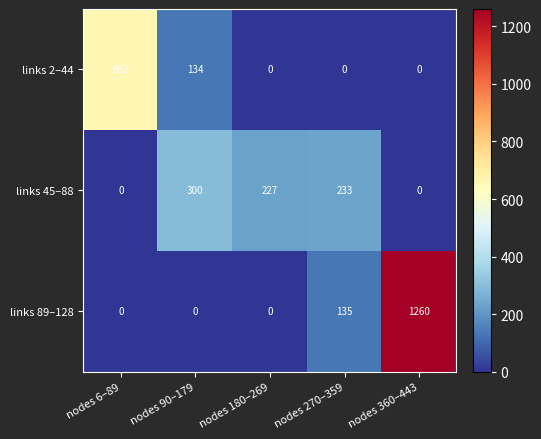

List the series in order of their peak value, highest first.

links 89–128, links 2–44, links 45–88